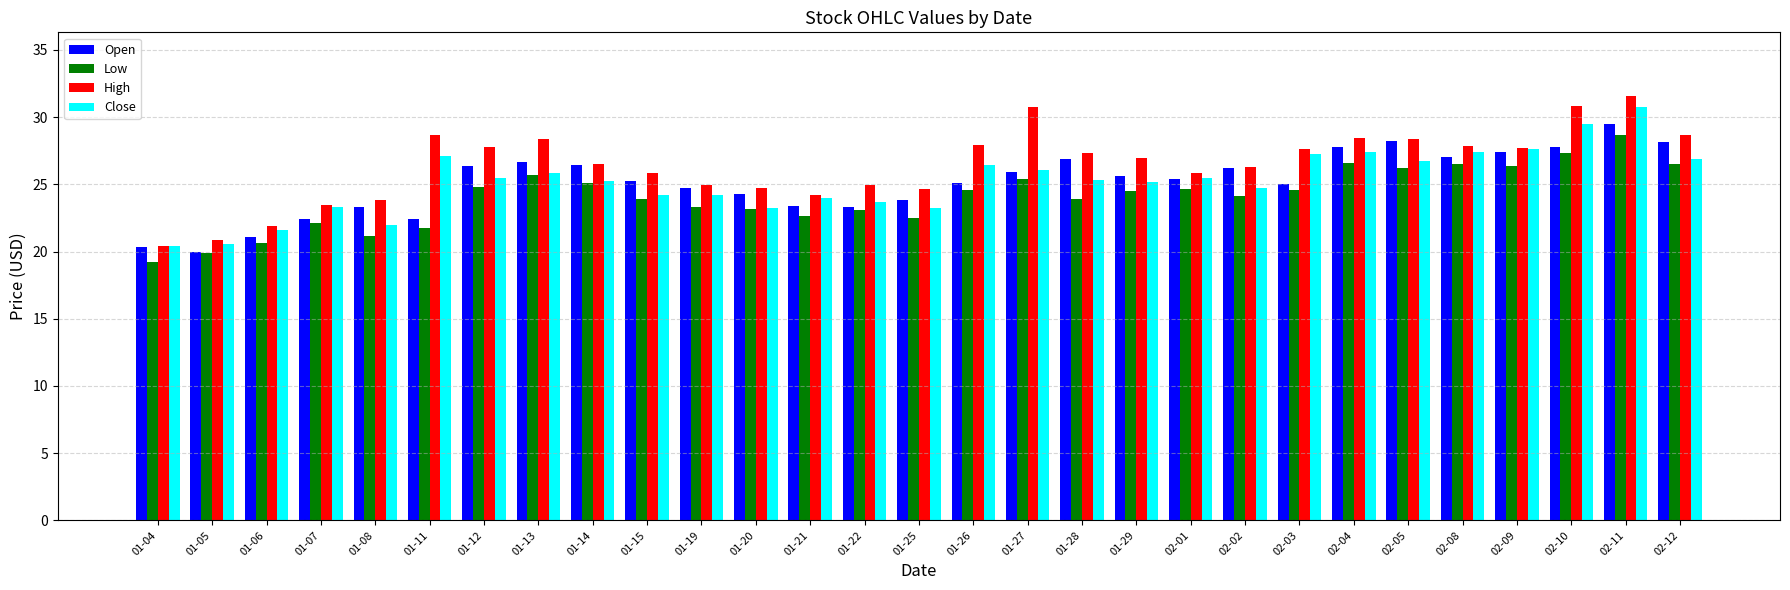

The value of High at 01-20 is 40.2. True or false?

False